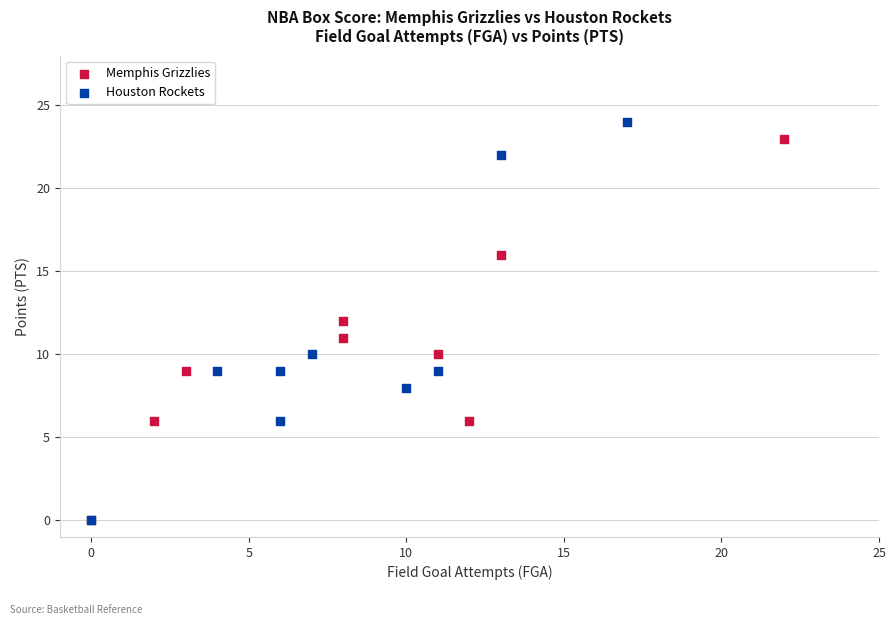

Which series has the widest spread of Y values?

Houston Rockets